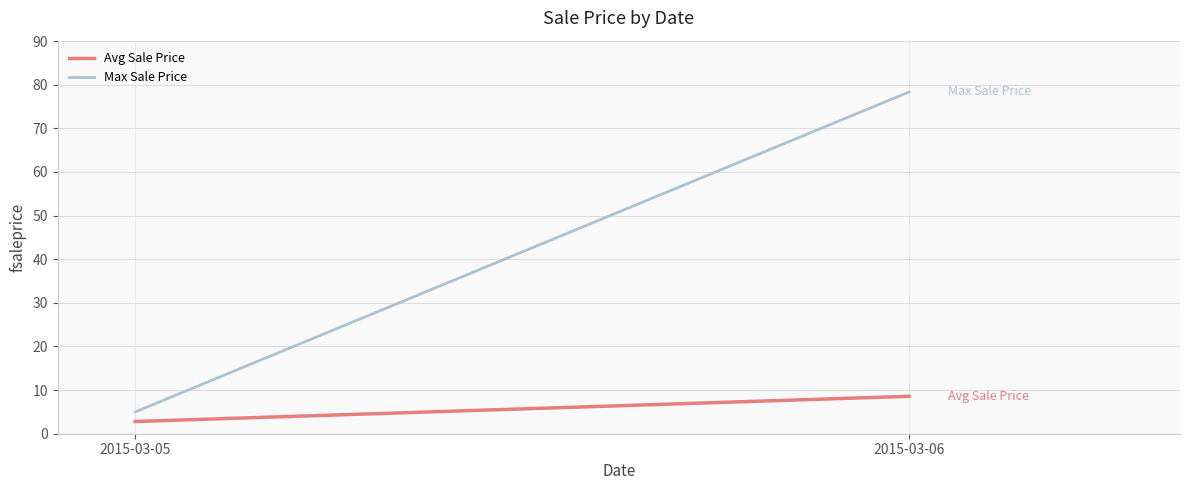

At which category is the sum across all series the highest?

2015-03-06